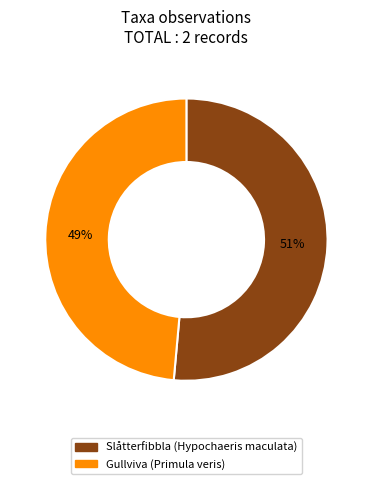

What is the largest slice in the pie chart?

Slåtterfibbla (Hypochaeris maculata)